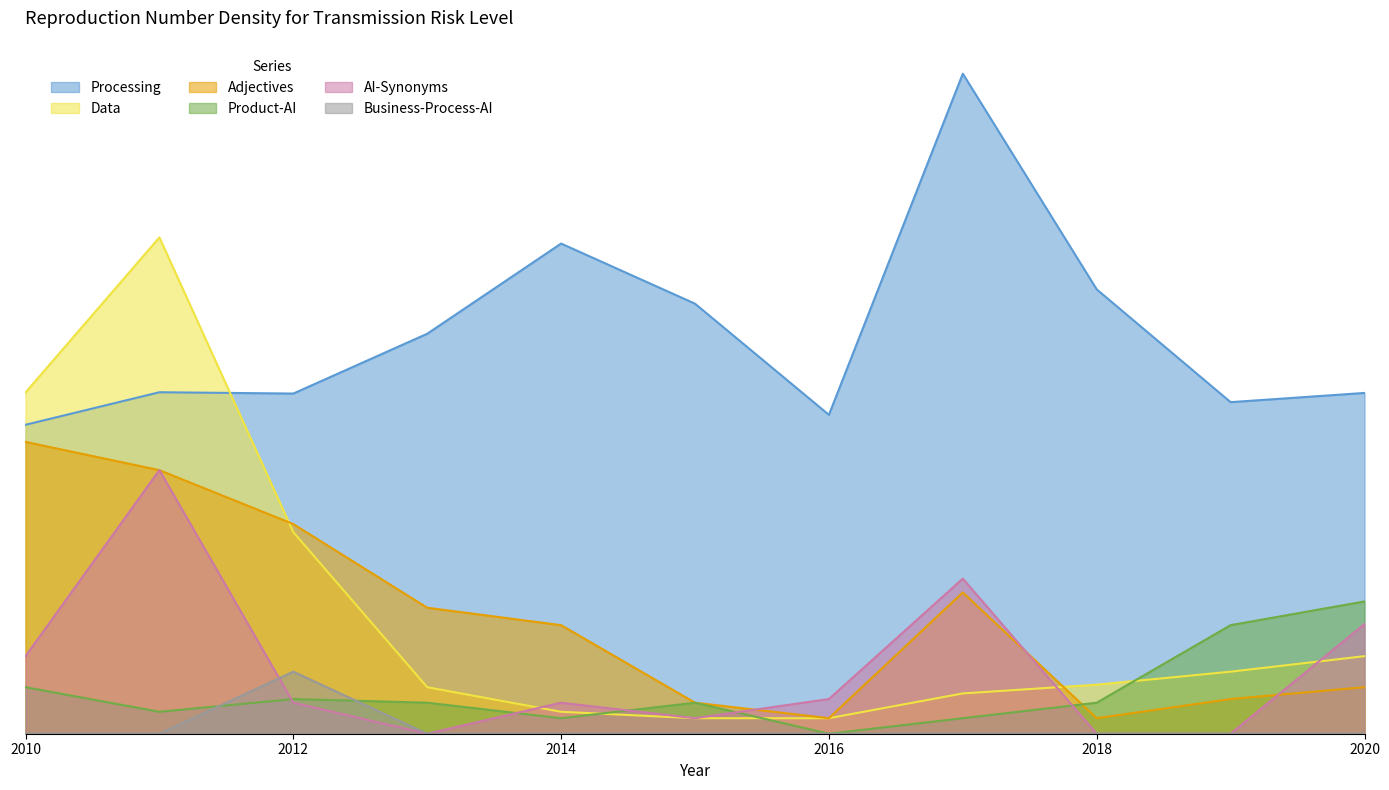

What is the total value across all series at 2012?

28.3